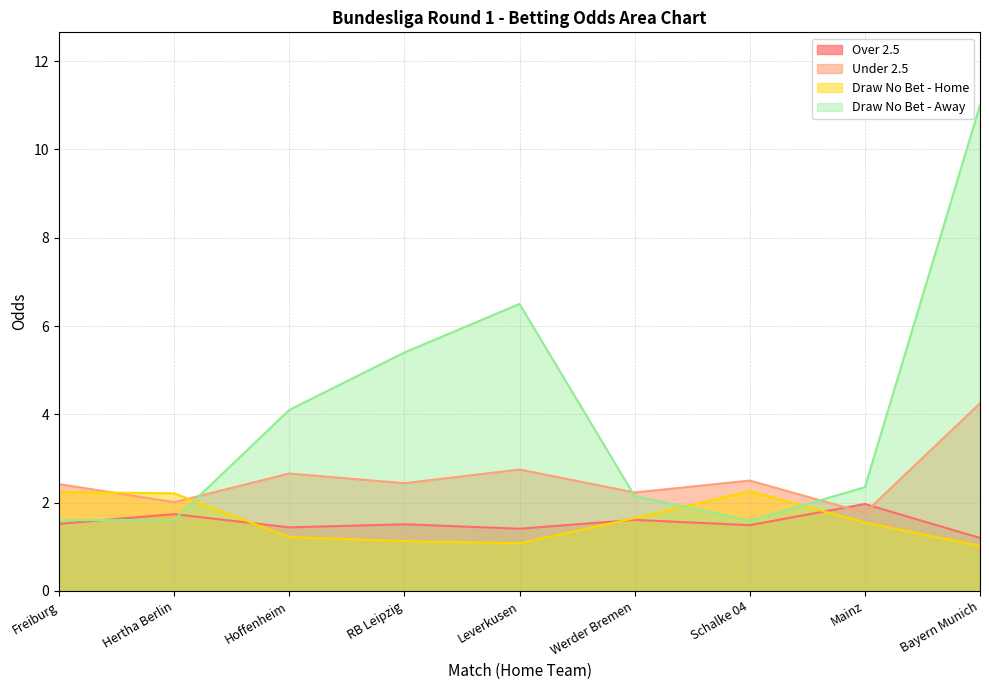

Does the chart have visible grid lines?

Yes